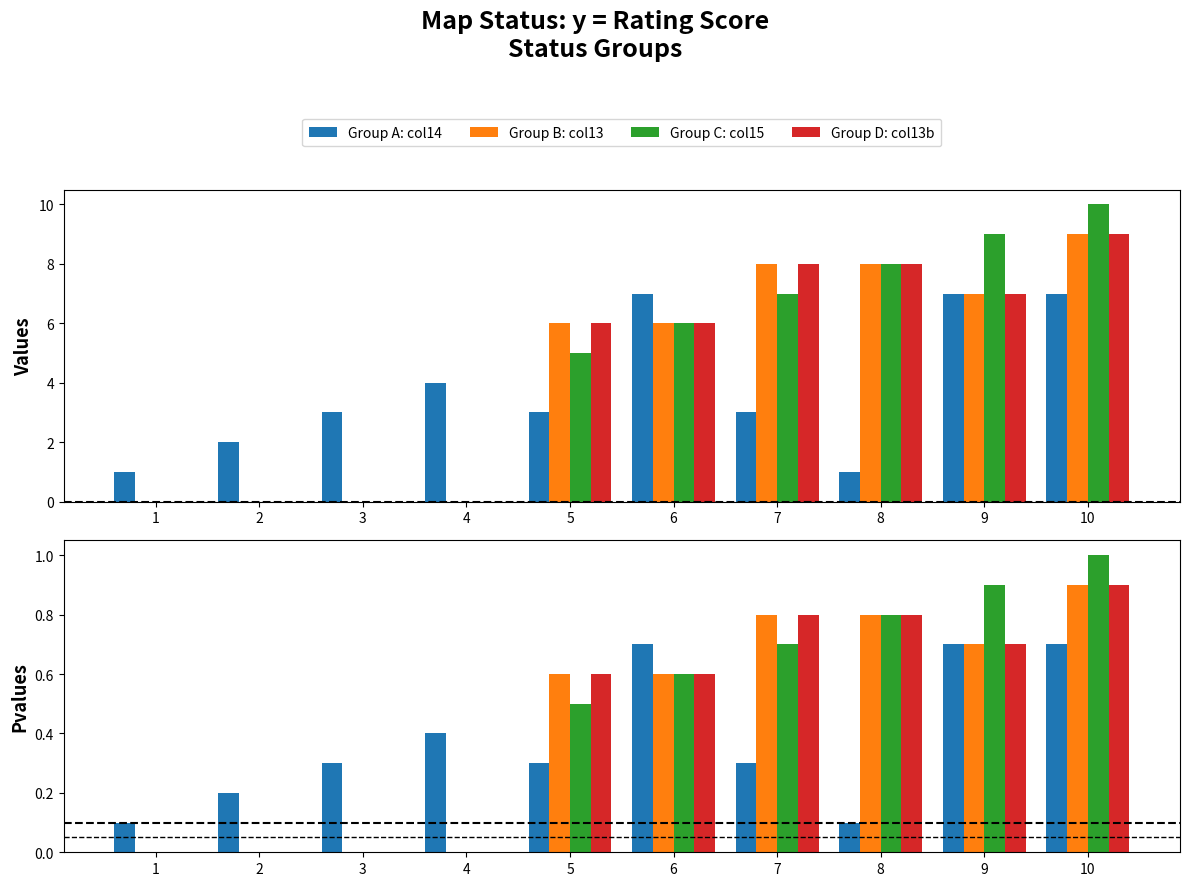

Rank the categories by Group C: col15 value from highest to lowest.

10, 9, 8, 7, 6, 5, 1, 2, 3, 4